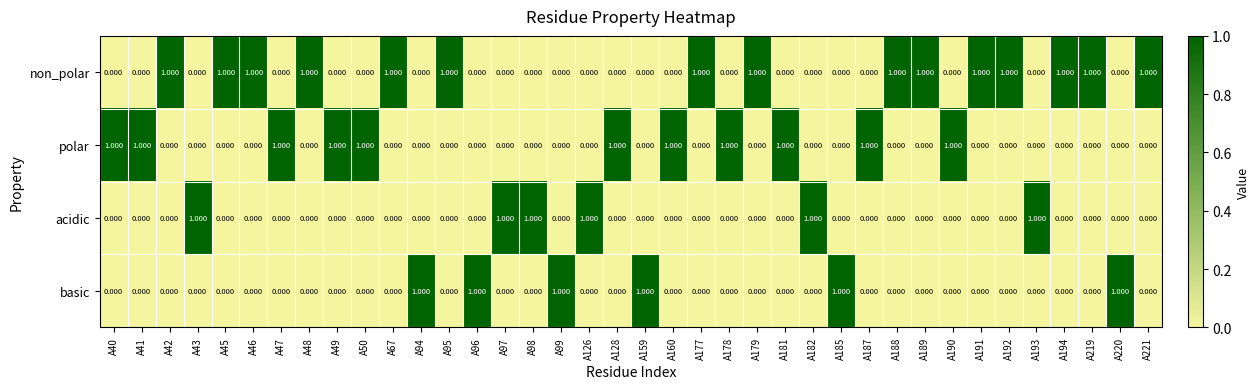

Which series has the largest total across all categories?

non_polar